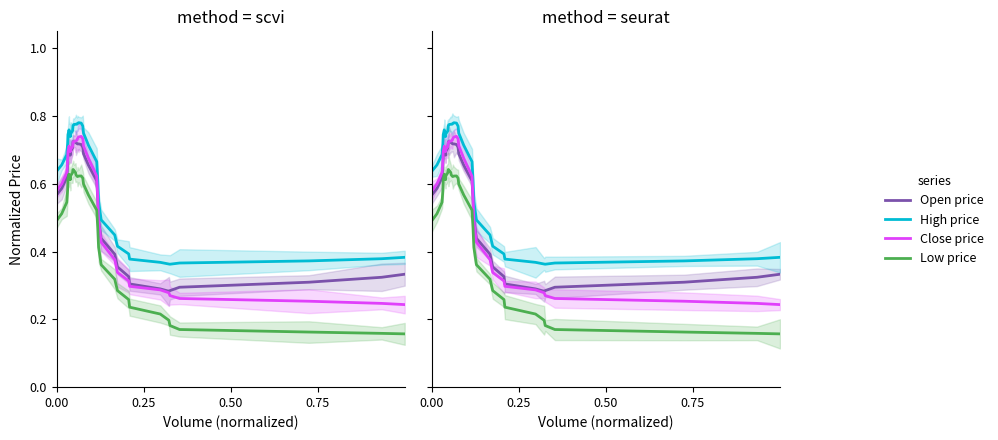

At which category does Close price reach its first local peak?

6